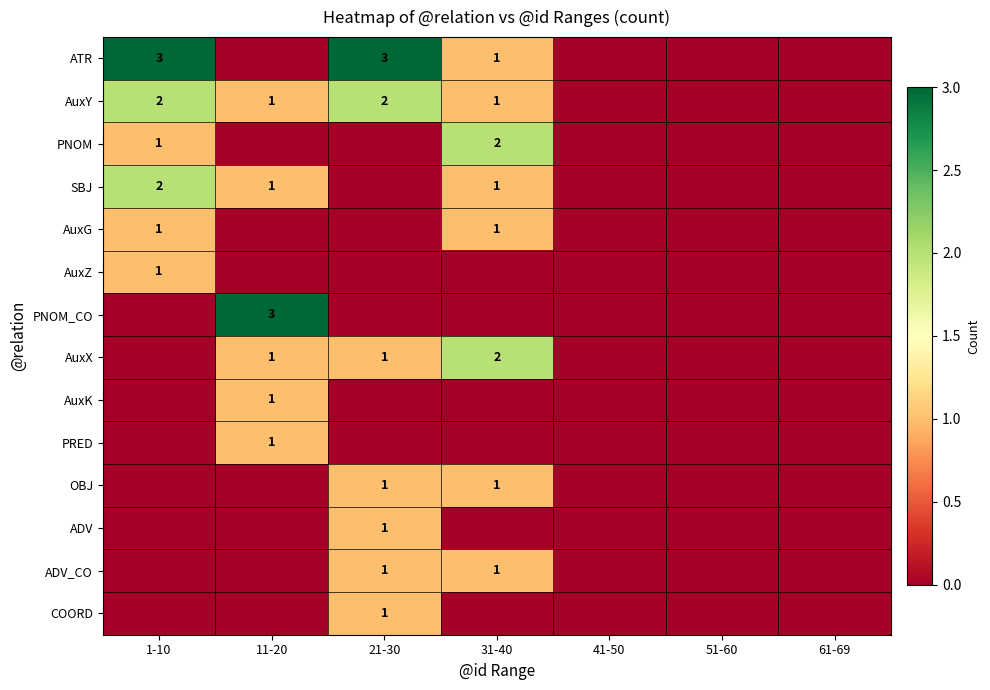

The PNOM series shows 1 at 1-10. True or false?

True